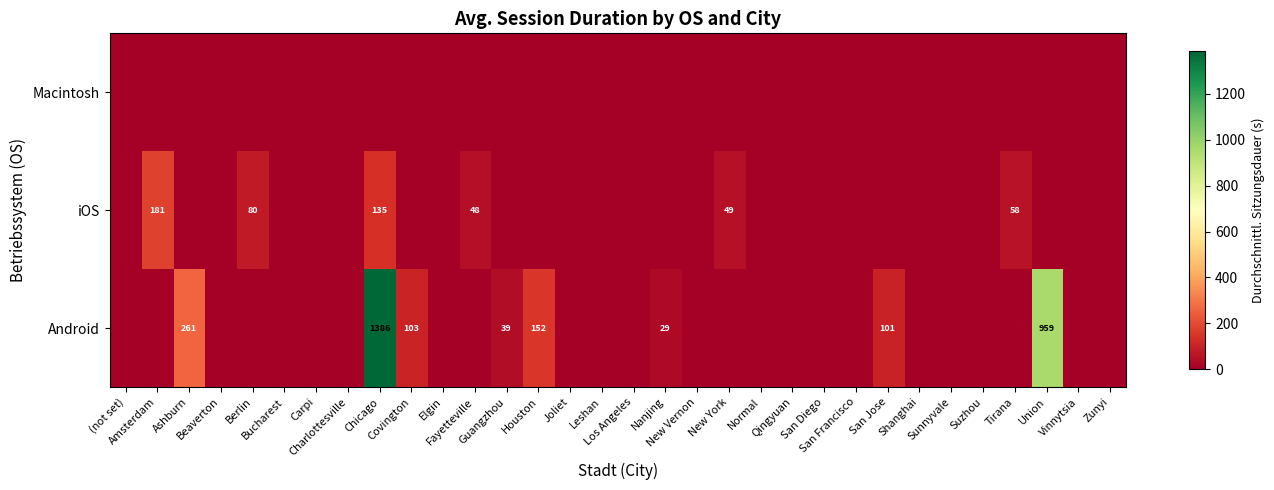

Reading right to left, extract all data points from this chart.

row_0: Zunyi=0.0	Vinnytsia=0.0	Union=959.0	Tirana=0.0	Suzhou=0.0	Sunnyvale=0.0	Shanghai=0.0	San Jose=101.0	San Francisco=0.0	San Diego=0.0	Qingyuan=0.0	Normal=0.0	New York=0.0	New Vernon=0.0	Nanjing=28.7	Los Angeles=0.0	Leshan=0.0	Joliet=0.0	Houston=152.0	Guangzhou=39.0	Fayetteville=0.0	Elgin=0.0	Covington=103.0	Chicago=1385.7	Charlottesville=0.0	Carpi=0.0	Bucharest=0.0	Berlin=0.0	Beaverton=0.0	Ashburn=261.0	Amsterdam=0.0	(not set)=0.0
row_1: Zunyi=0.0	Vinnytsia=0.0	Union=0.0	Tirana=58.0	Suzhou=0.0	Sunnyvale=0.0	Shanghai=0.0	San Jose=0.0	San Francisco=0.0	San Diego=0.0	Qingyuan=0.0	Normal=0.0	New York=49.0	New Vernon=0.0	Nanjing=0.0	Los Angeles=0.0	Leshan=0.0	Joliet=0.0	Houston=0.0	Guangzhou=0.0	Fayetteville=48.0	Elgin=0.0	Covington=0.0	Chicago=135.4	Charlottesville=0.0	Carpi=0.0	Bucharest=0.0	Berlin=80.0	Beaverton=0.0	Ashburn=0.0	Amsterdam=181.0	(not set)=0.0
row_2: Zunyi=0.0	Vinnytsia=0.0	Union=0.0	Tirana=0.0	Suzhou=0.0	Sunnyvale=0.0	Shanghai=0.0	San Jose=0.0	San Francisco=0.0	San Diego=0.0	Qingyuan=0.0	Normal=0.0	New York=0.0	New Vernon=0.0	Nanjing=0.0	Los Angeles=0.0	Leshan=0.0	Joliet=0.0	Houston=0.0	Guangzhou=0.0	Fayetteville=0.0	Elgin=0.0	Covington=0.0	Chicago=0.0	Charlottesville=0.0	Carpi=0.0	Bucharest=0.0	Berlin=0.0	Beaverton=0.0	Ashburn=0.0	Amsterdam=0.0	(not set)=0.0